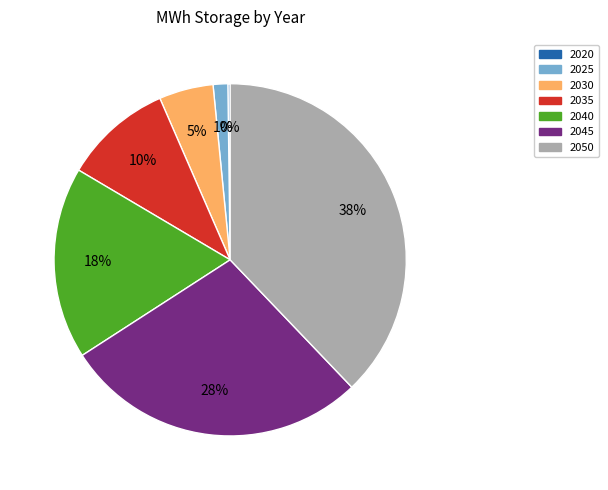

Is the sum of 2050 and 2040 greater than half?

Yes